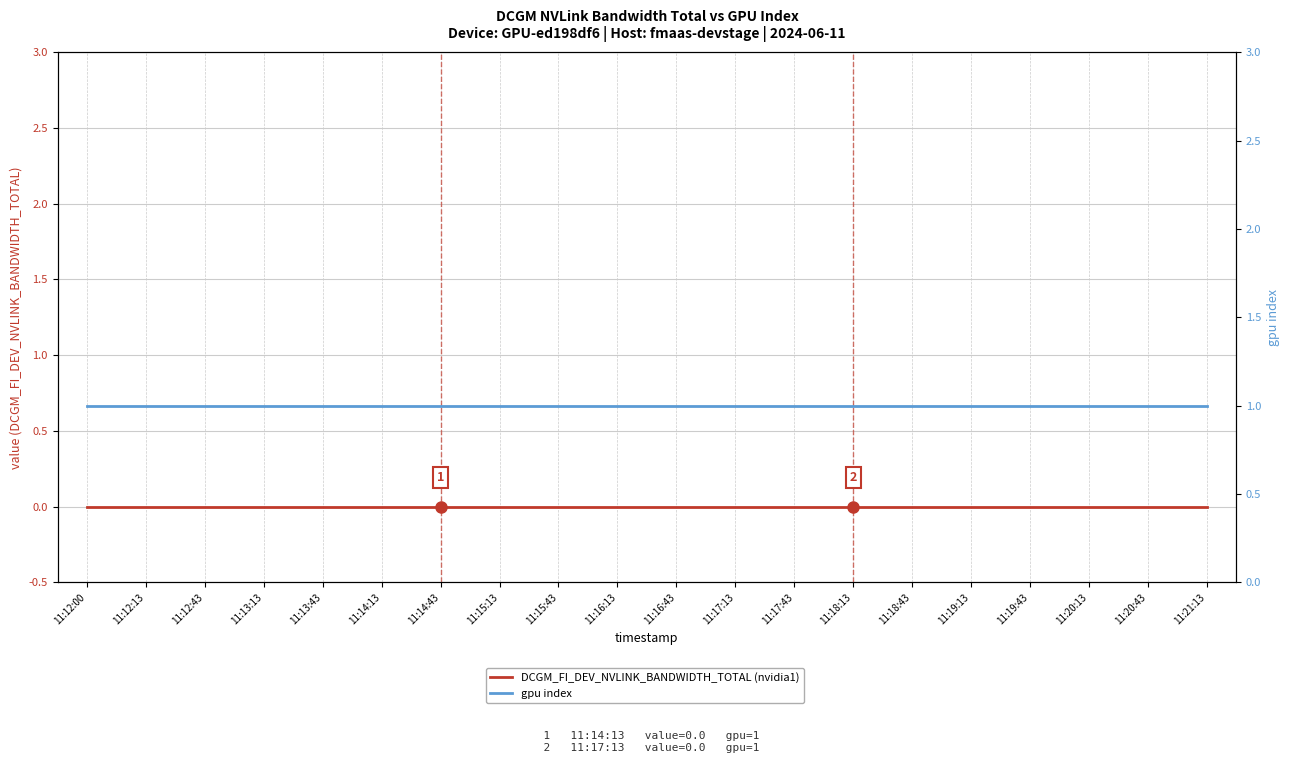

True or false: DCGM_FI_DEV_NVLINK_BANDWIDTH_TOTAL (nvidia1) and gpu index intersect in this chart.

False